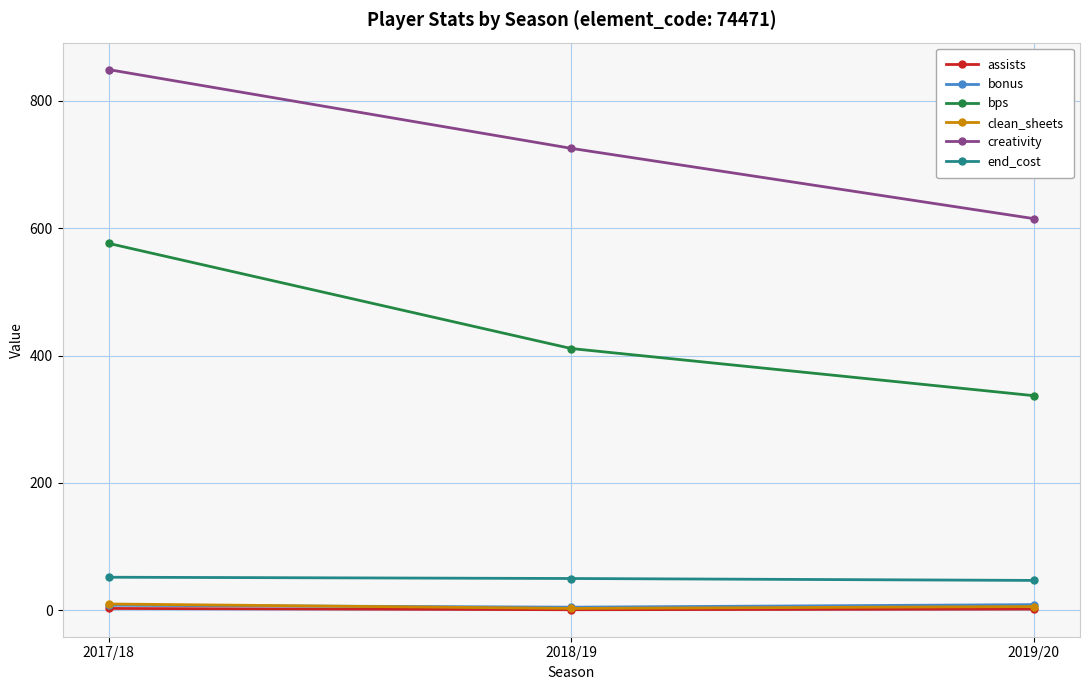

Is this an area chart (filled region under the line)?

No